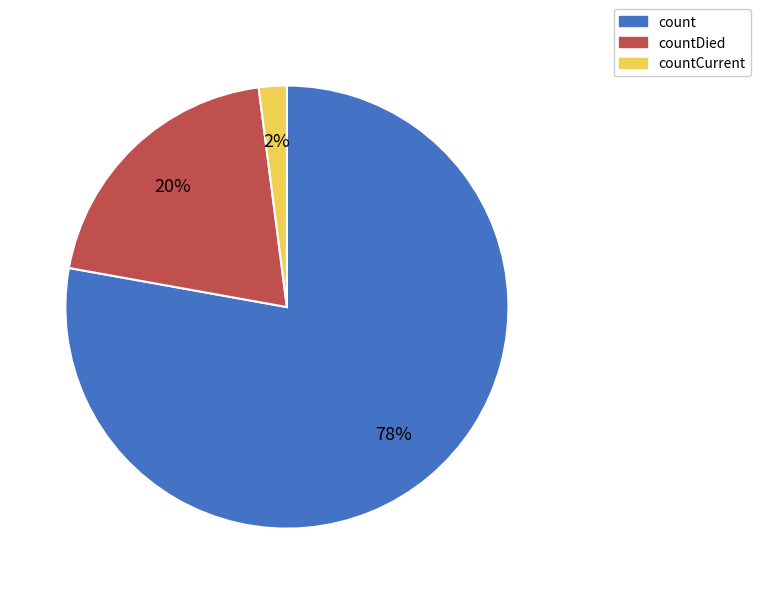

Is there any slice that represents more than half of the pie?

Yes